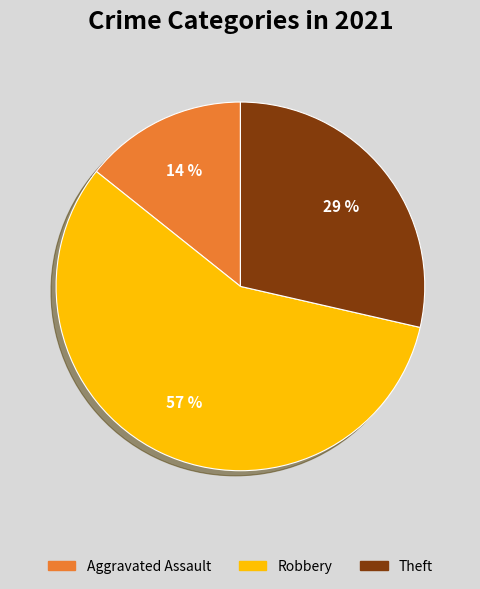

True or false: Theft accounts for 29% of the total.

True